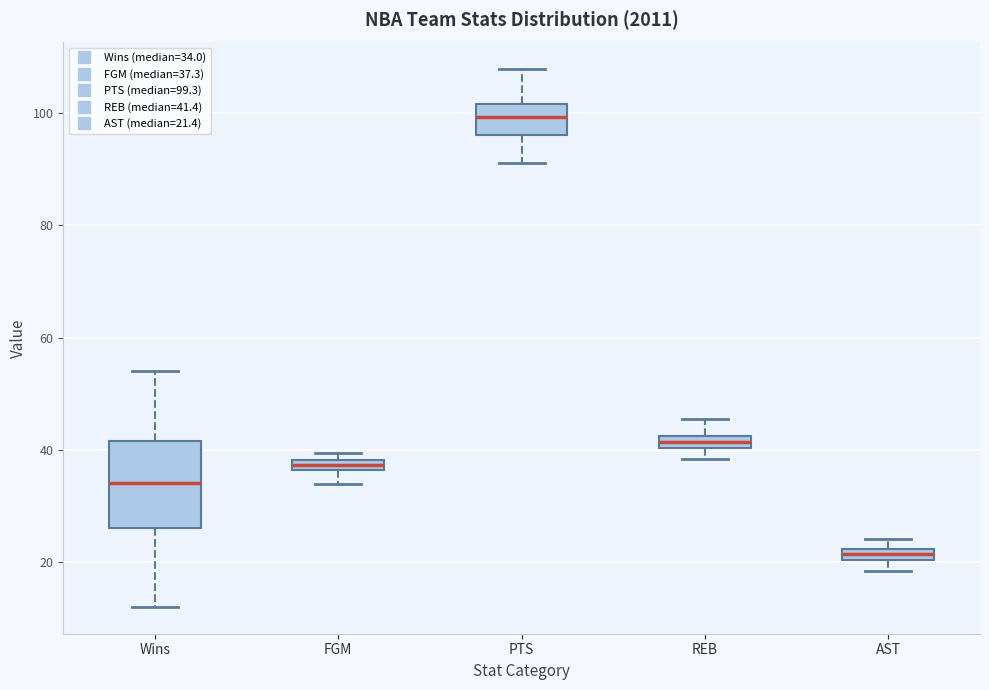

Which box is the tallest, from its lower edge to its upper edge?

Wins